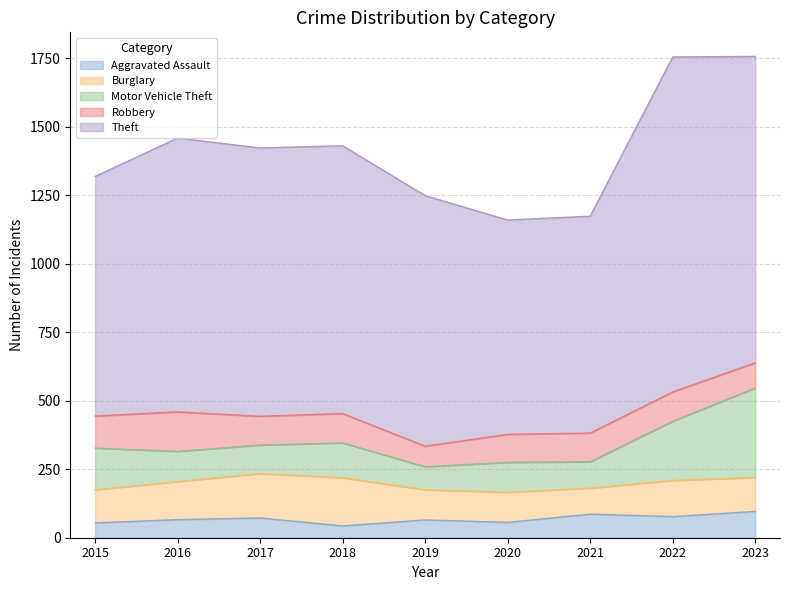

What is the total value across all series at 2016?

1458